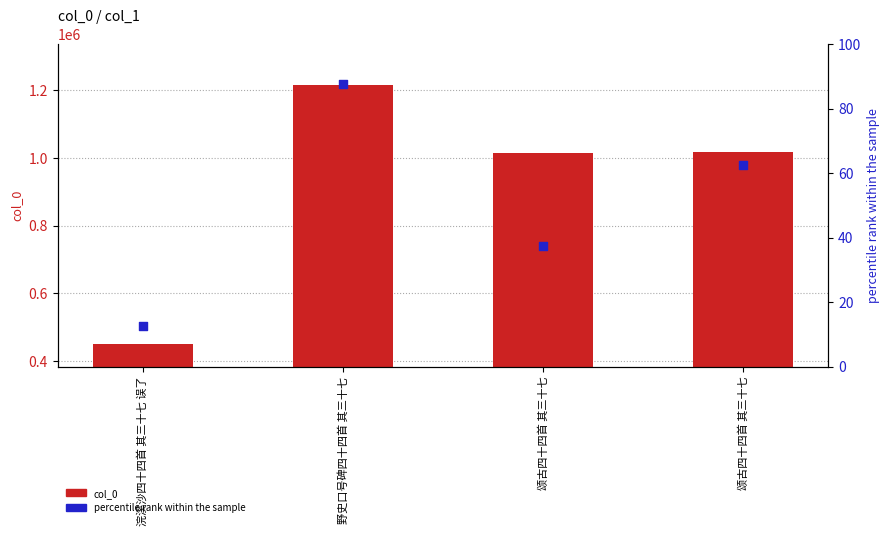

Is the value of percentile rank at 野史口号碑四十四首 其三十七 greater than the value of col_0 at 颂古四十四首 其三十七?

No